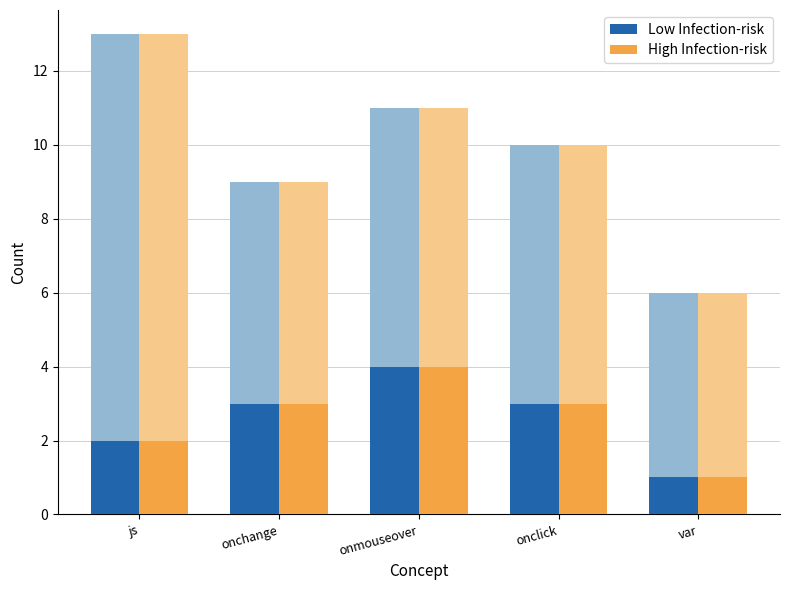

Does the chart contain stacked bars?

No